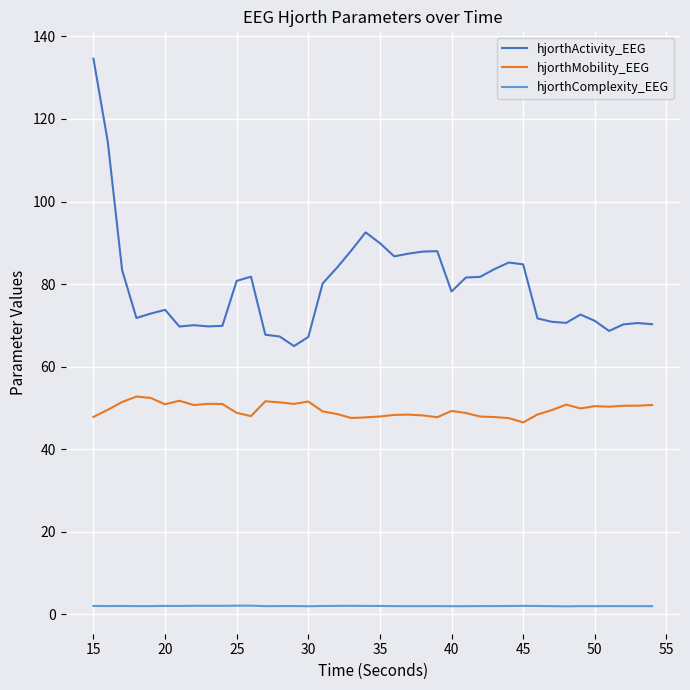

True or false: hjorthMobility_EEG and hjorthComplexity_EEG intersect in this chart.

False